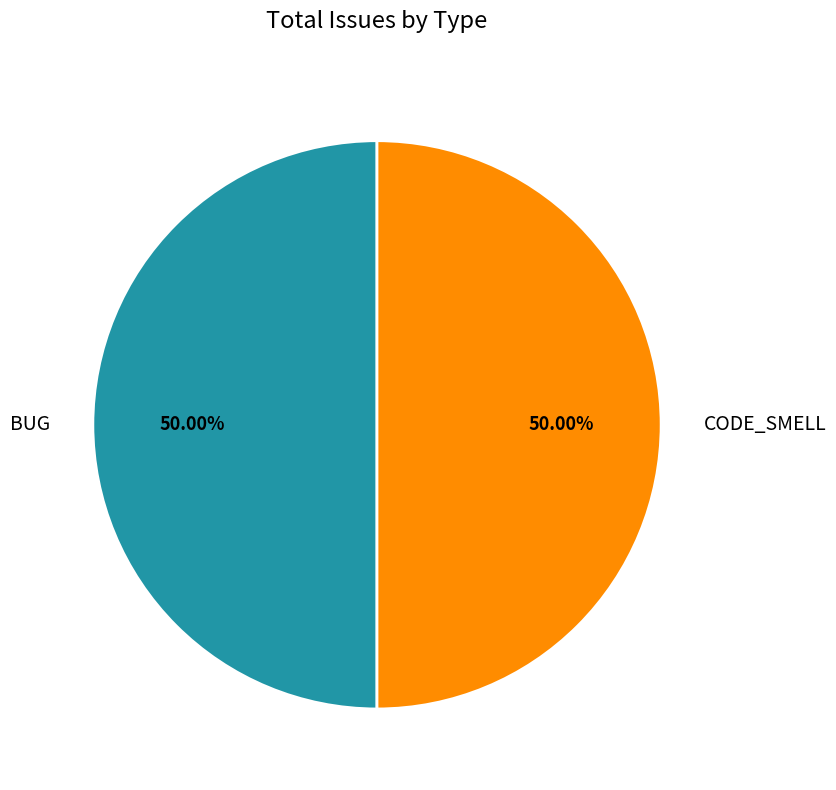

Count the number of slices in the pie.

2